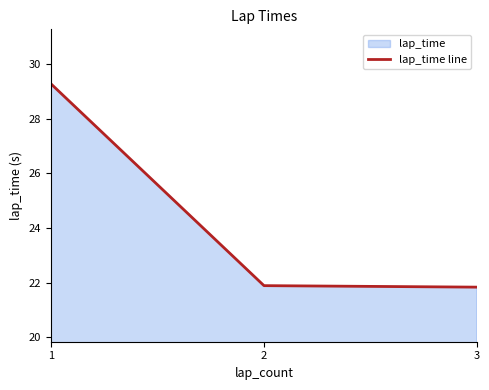

What value does the data have at 1?

29.3